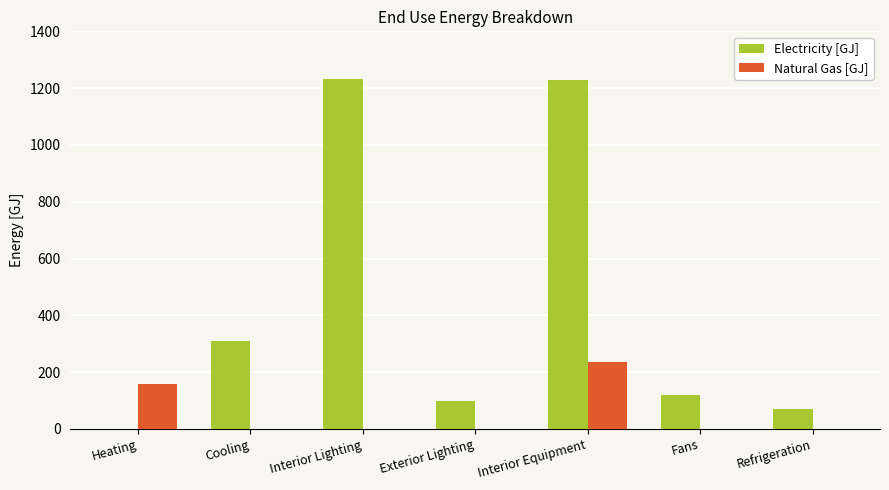

Read the Electricity [GJ] value at Cooling.

308.8